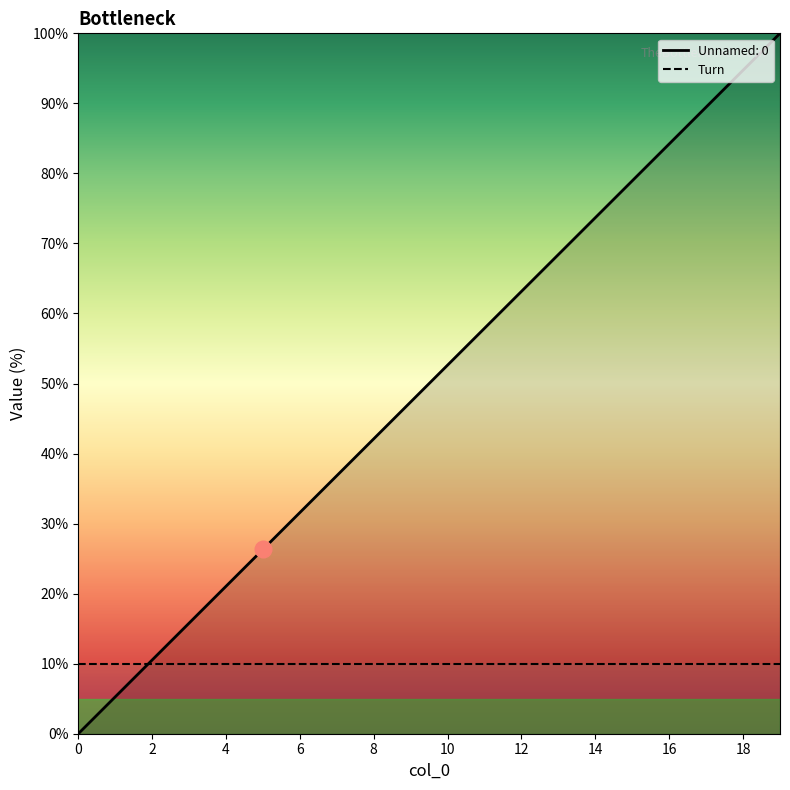

How many positive values are there?

19